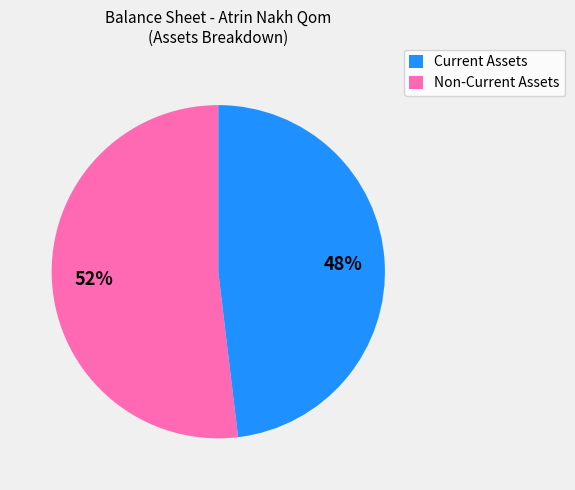

How many segments does this pie chart have?

2